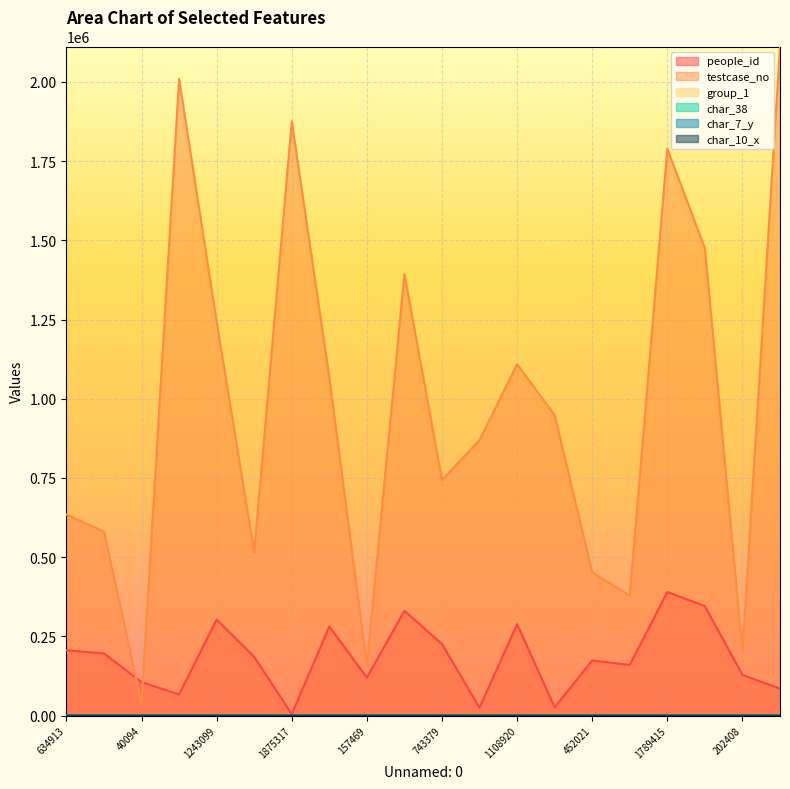

Does the chart display data point markers on the line(s)?

No